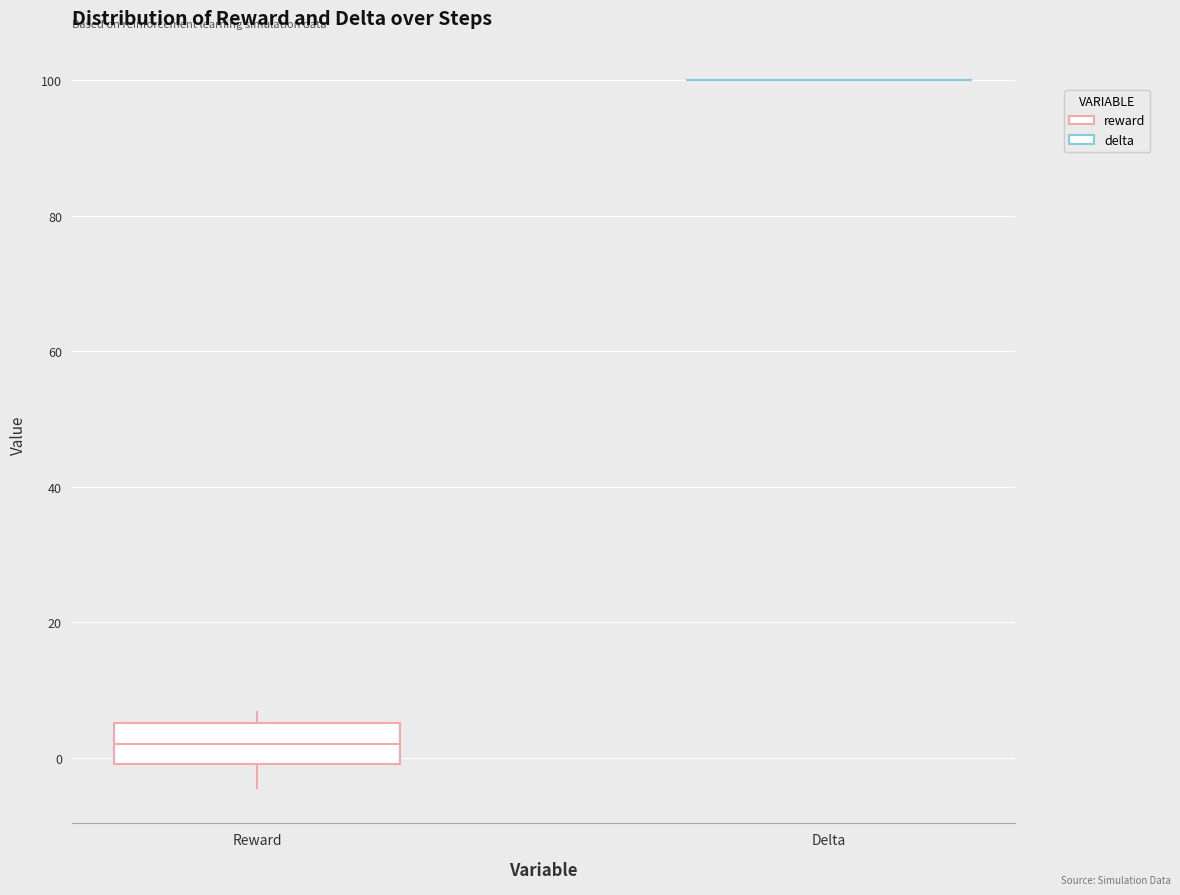

Reading left to right, read every box against the y-axis: the position of its median line, the range the box covers, and the ends of its whiskers. The values are not printed on the chart, so give them approximately, as read against the axis.

Reward: median 2, box 0 to 6, whiskers -4 to 6 (just above the box's upper edge)
Delta: box collapsed to a line at 100, whiskers 100 to 100